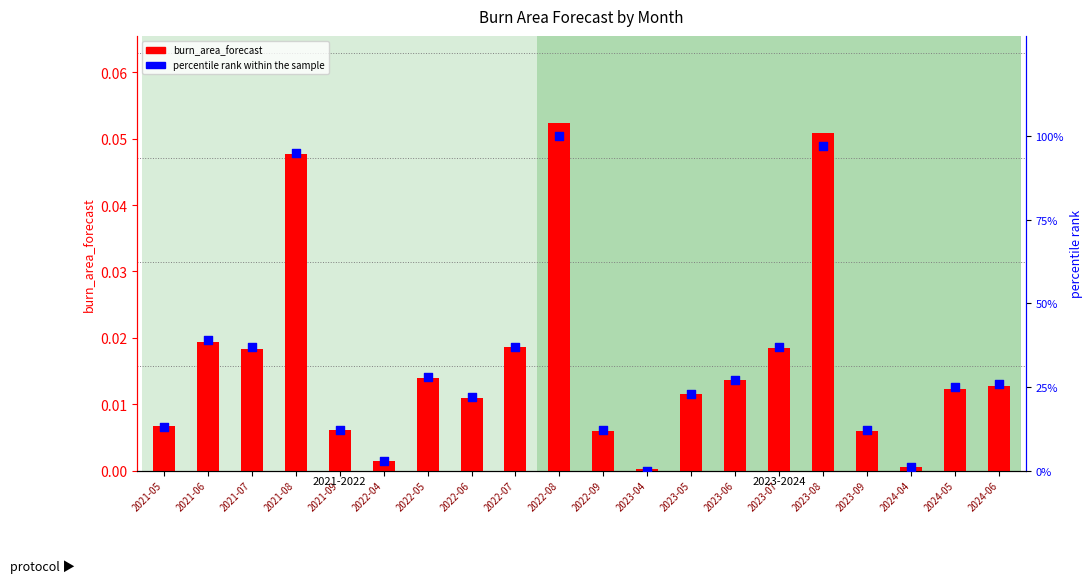

What are all the series names shown in the legend?

burn_area_forecast, percentile rank within the sample